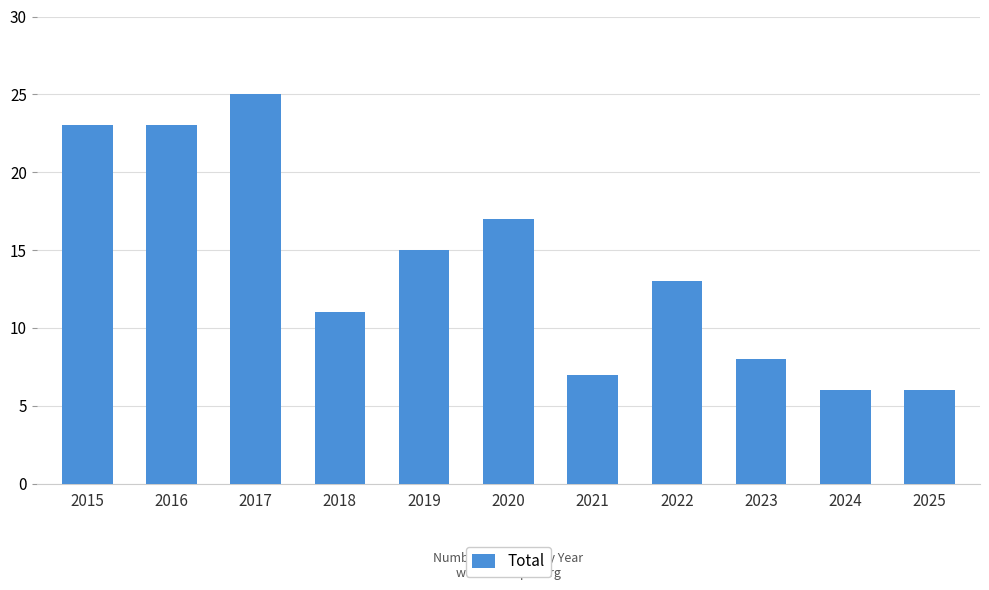

Does the chart contain any negative values?

No